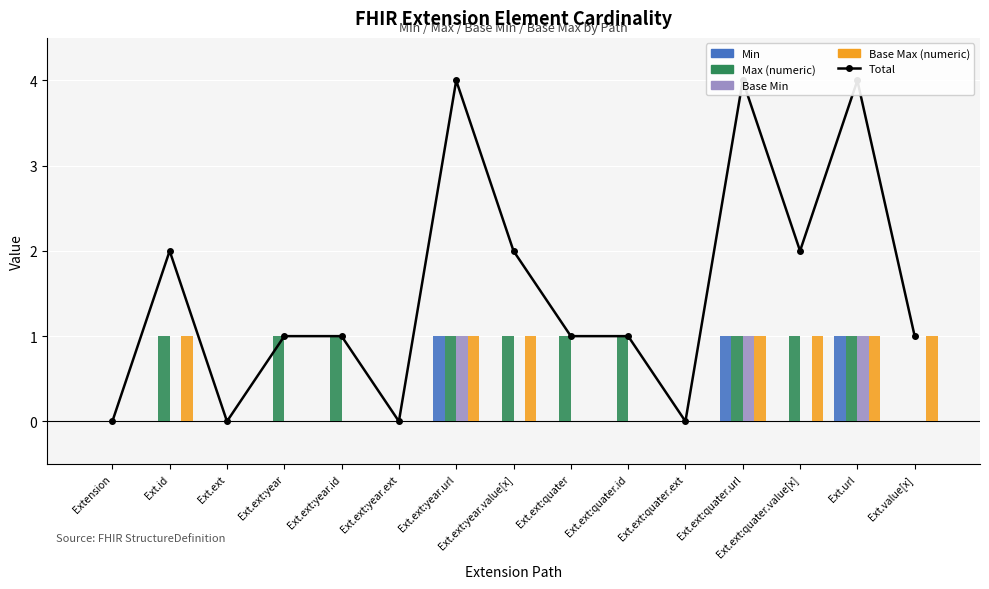

At how many categories does at least one series exceed 2?

3